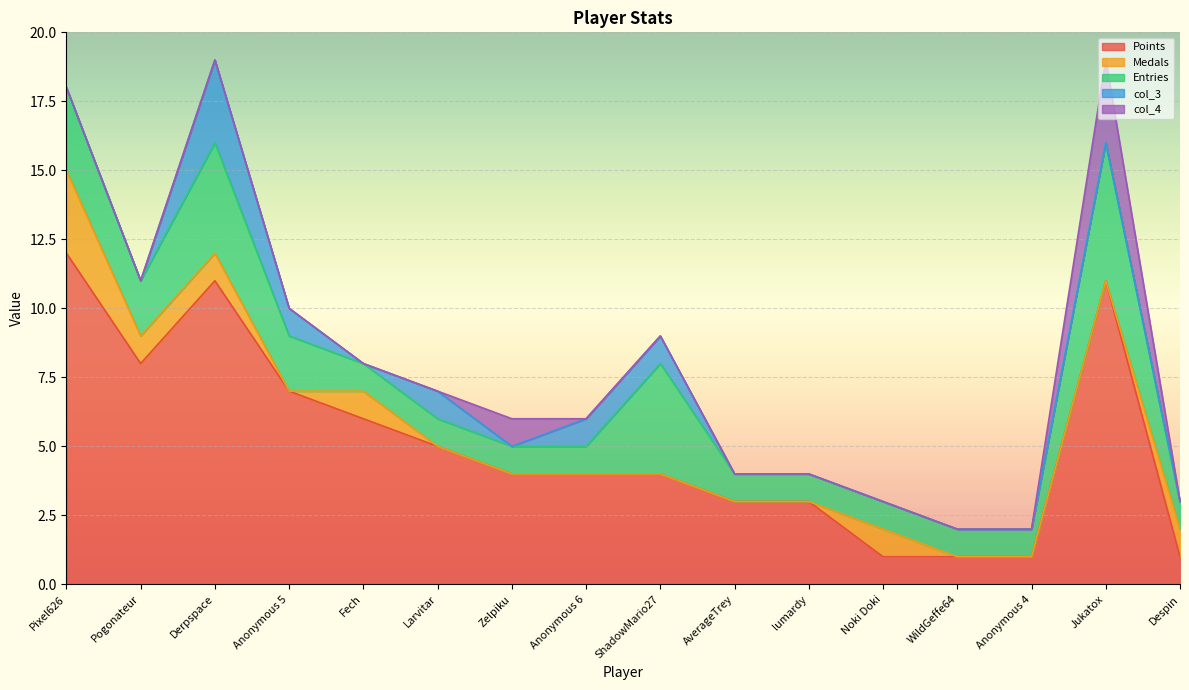

Reading right to left, what are all the values shown in this chart?

Points: Despin=1	Jukatox=11	Anonymous 4=1	WildGeffe64=1	Noki Doki=1	lumardy=3	AverageTrey=3	ShadowMario27=4	Anonymous 6=4	Zelpiku=4	Larvitar=5	Fech=6	Anonymous 5=7	Derpspace=11	Pogonateur=8	Pixel626=12
Medals: Despin=1	Jukatox=0	Anonymous 4=0	WildGeffe64=0	Noki Doki=1	lumardy=0	AverageTrey=0	ShadowMario27=0	Anonymous 6=0	Zelpiku=0	Larvitar=0	Fech=1	Anonymous 5=0	Derpspace=1	Pogonateur=1	Pixel626=3
Entries: Despin=1	Jukatox=5	Anonymous 4=1	WildGeffe64=1	Noki Doki=1	lumardy=1	AverageTrey=1	ShadowMario27=4	Anonymous 6=1	Zelpiku=1	Larvitar=1	Fech=1	Anonymous 5=2	Derpspace=4	Pogonateur=2	Pixel626=3
col_3: Despin=0	Jukatox=0	Anonymous 4=0	WildGeffe64=0	Noki Doki=0	lumardy=0	AverageTrey=0	ShadowMario27=1	Anonymous 6=1	Zelpiku=0	Larvitar=1	Fech=0	Anonymous 5=1	Derpspace=3	Pogonateur=0	Pixel626=0
col_4: Despin=0	Jukatox=3	Anonymous 4=0	WildGeffe64=0	Noki Doki=0	lumardy=0	AverageTrey=0	ShadowMario27=0	Anonymous 6=0	Zelpiku=1	Larvitar=0	Fech=0	Anonymous 5=0	Derpspace=0	Pogonateur=0	Pixel626=0